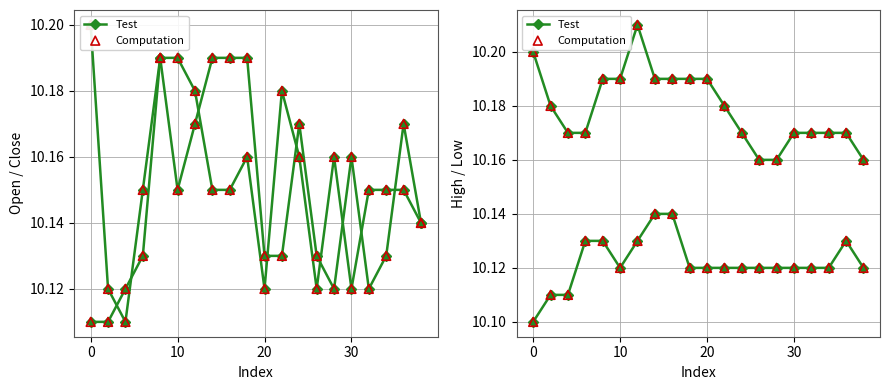

Which series reaches the maximum Y coordinate?

high